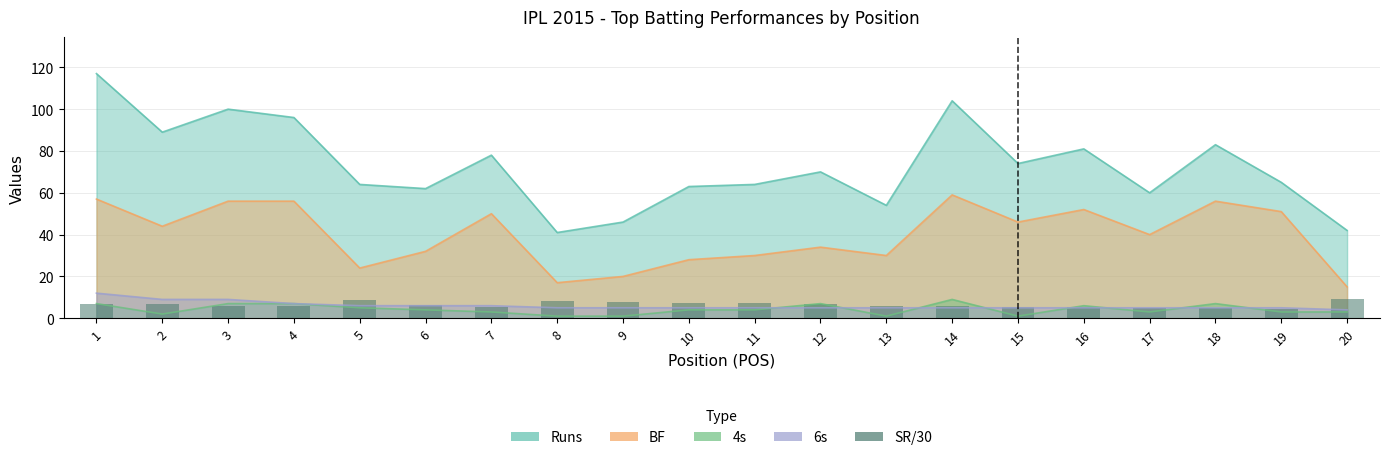

Reading left to right, extract all data points from this chart.

6.8	6.7	6.0	5.7	8.9	6.5	5.2	8.0	7.7	7.5	7.1	6.9	6.0	5.9	5.4	5.2	5.0	4.9	4.2	9.3